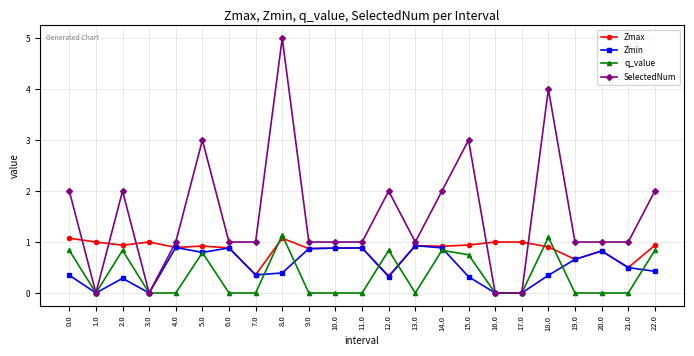

At which category does Zmin reach its first local valley?

1.0